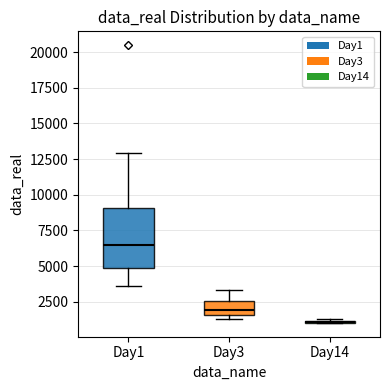

Reading left to right, read every box against the y-axis: the position of its median line, the range the box covers, and the ends of its whiskers. The values are not printed on the chart, so give them approximately, as read against the axis.

Day1: median 6500, box 5000 to 9000, whiskers 3500 to 13000
Day3: median 2000, box 1500 to 2500, whiskers 1500 (just below the box's lower edge) to 3500
Day14: box collapsed to a line at 1000, whiskers 1000 to 1500